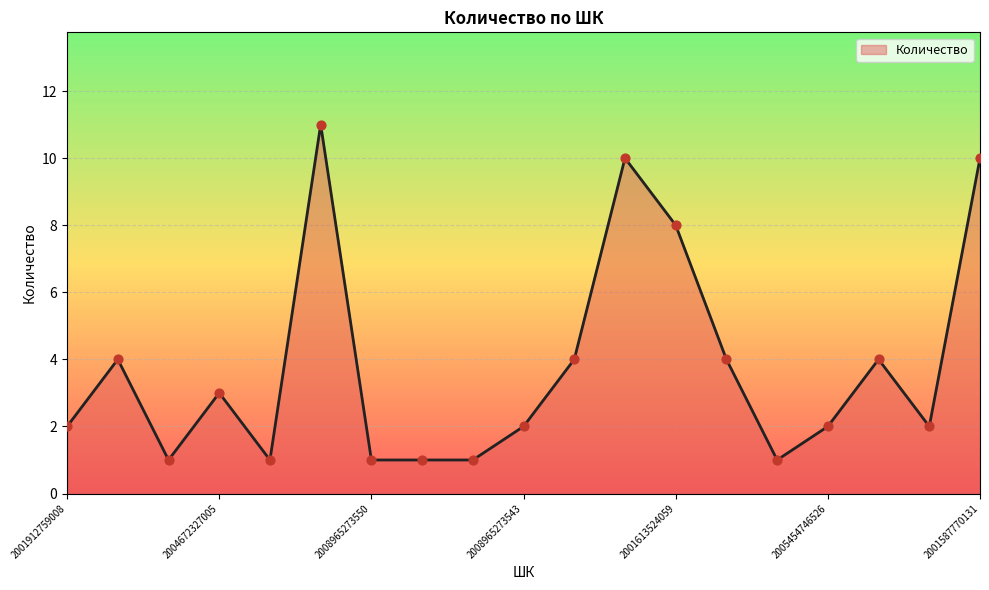

What is the greatest value displayed?

11